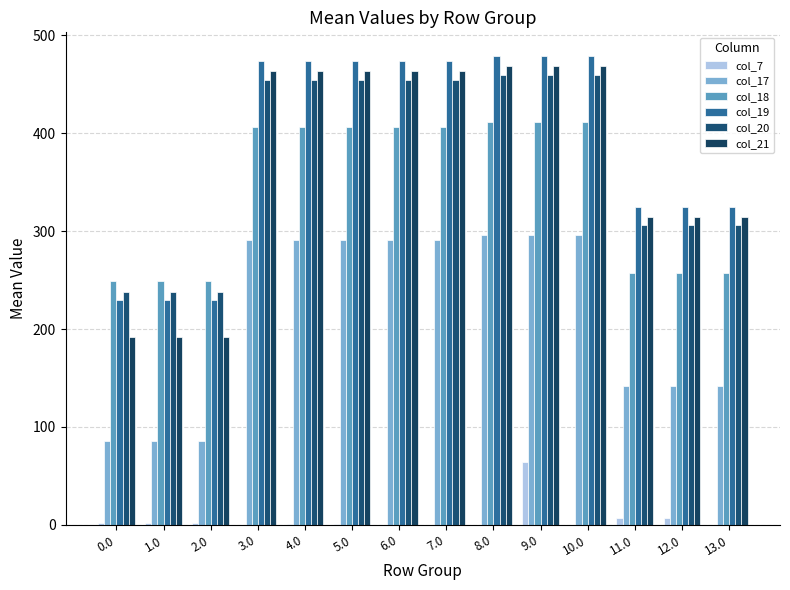

Count the number of categories in the chart.

14